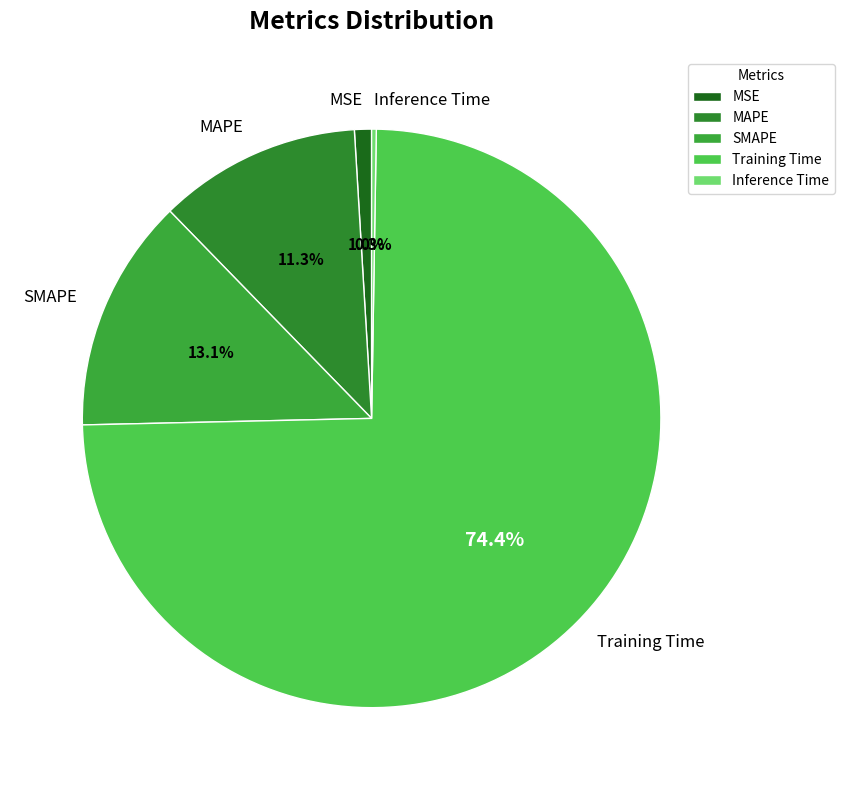

Combined, do MSE and Training Time account for over 50%?

Yes